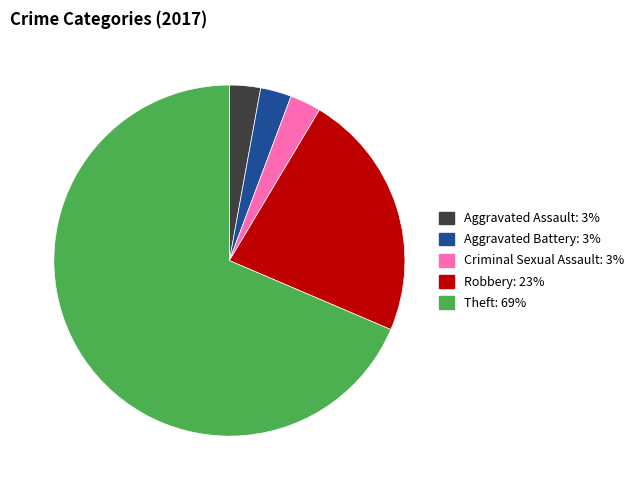

What is the majority slice?

Theft